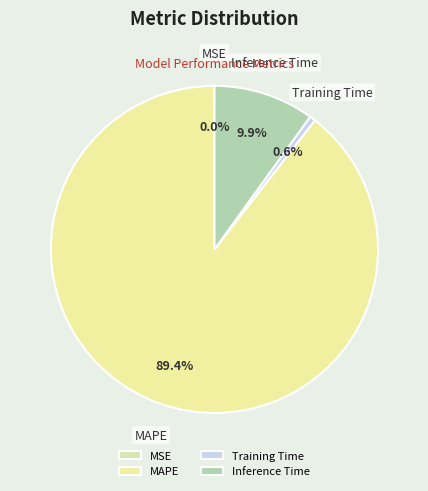

True or false: Training Time accounts for 1% of the total.

True